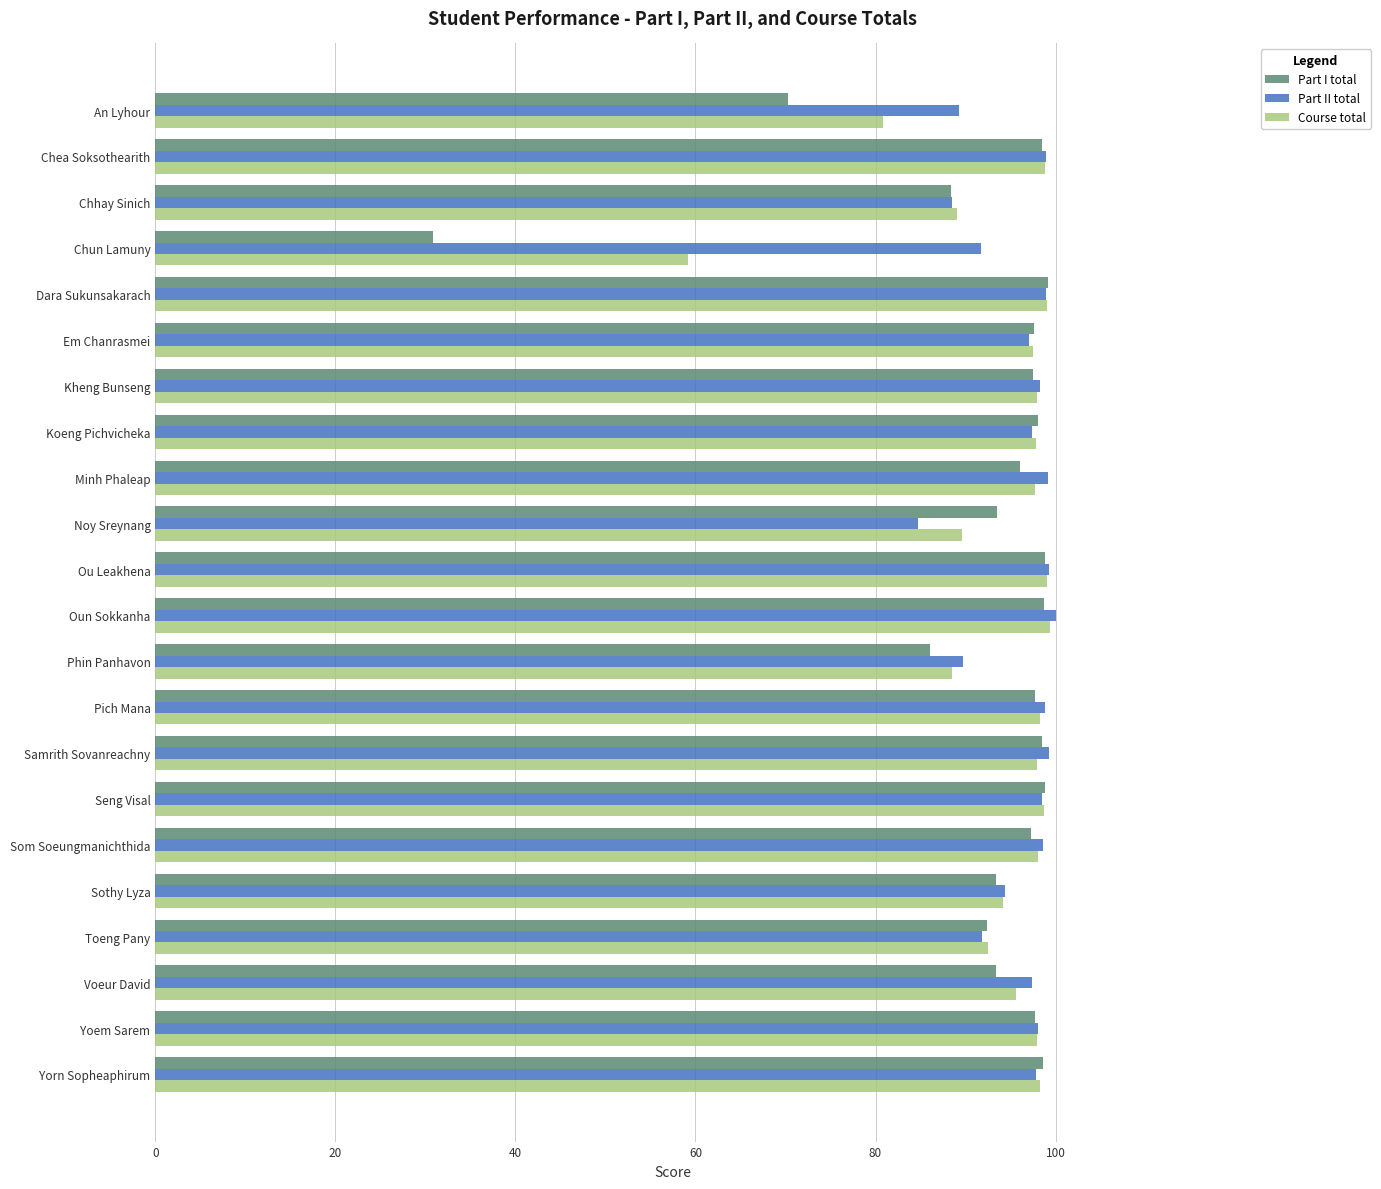

Rank the series by their average value, from lowest to highest.

Part I total, Course total, Part II total